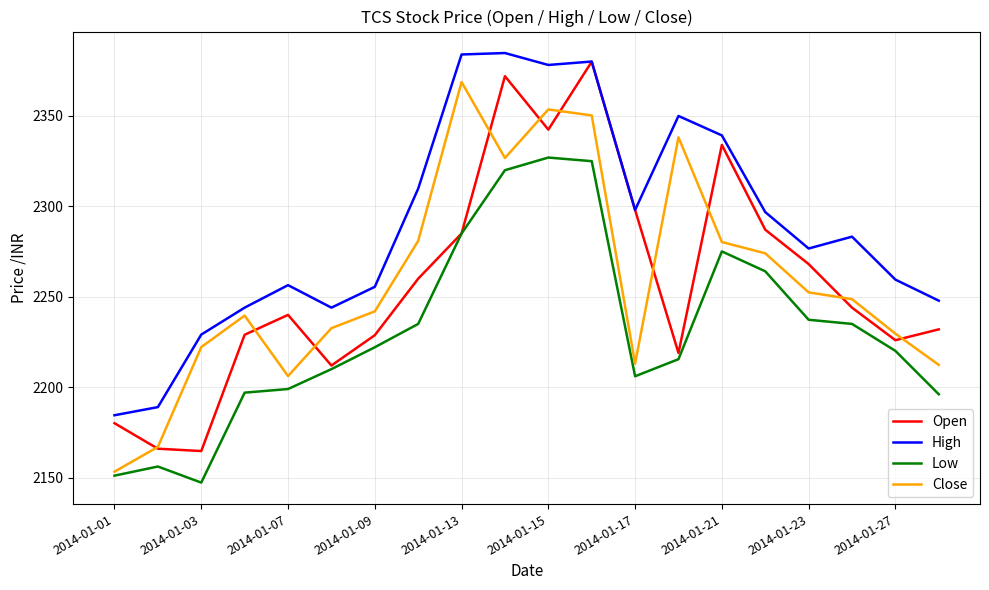

True or false: Low and High intersect in this chart.

False